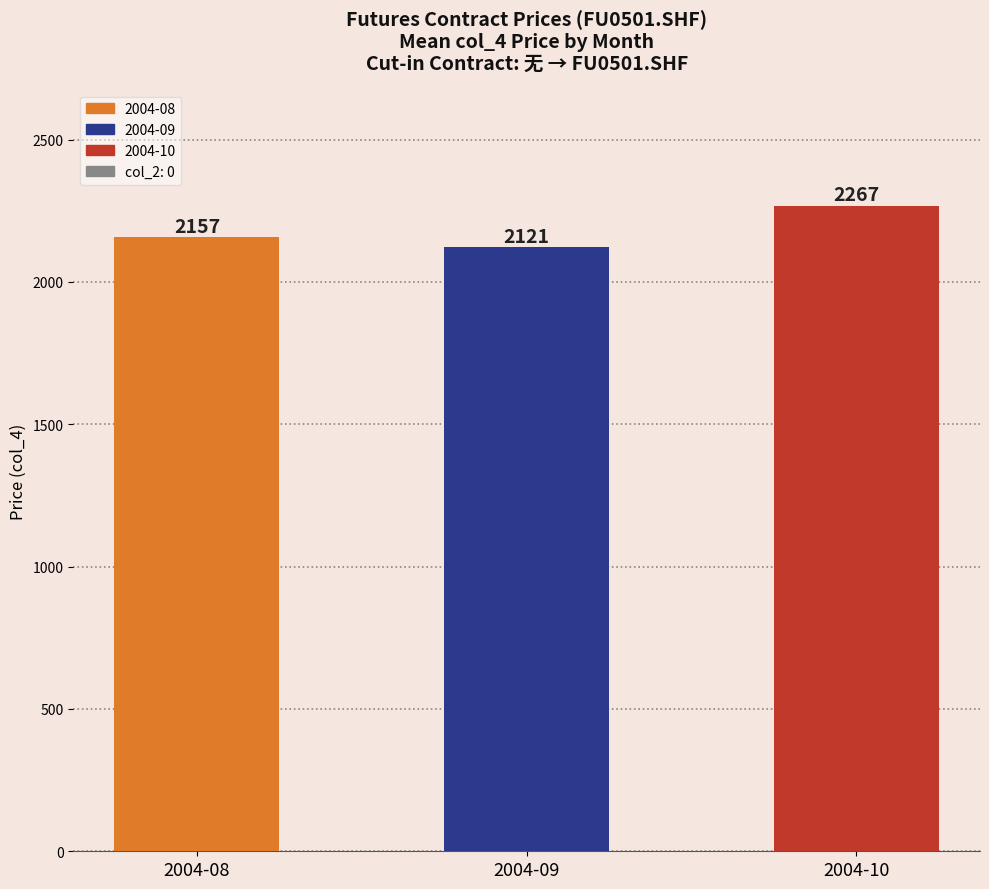

What is the greatest value displayed?

2267